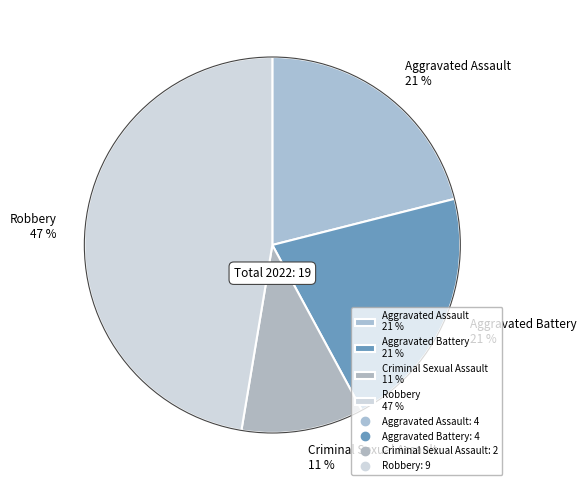

How many slices are in this pie chart?

4